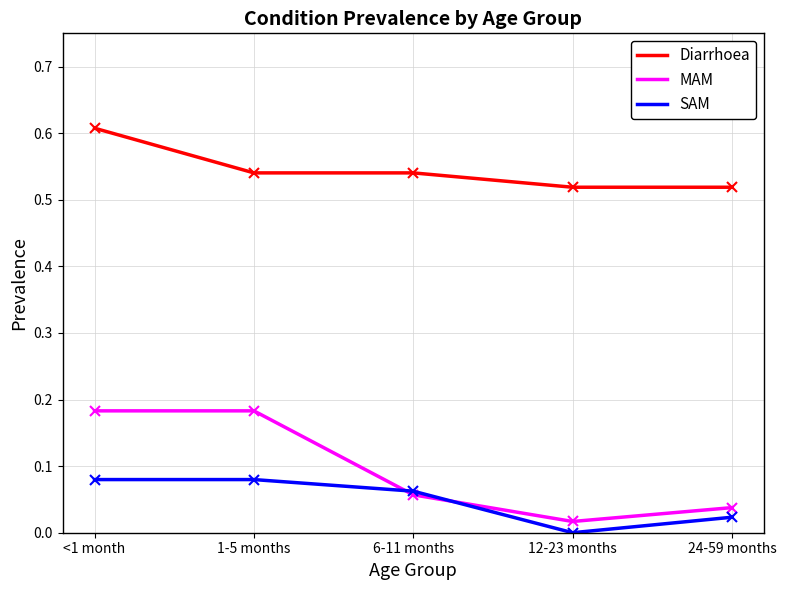

Rank the series at 12-23 months from lowest to highest value.

SAM, MAM, Diarrhoea